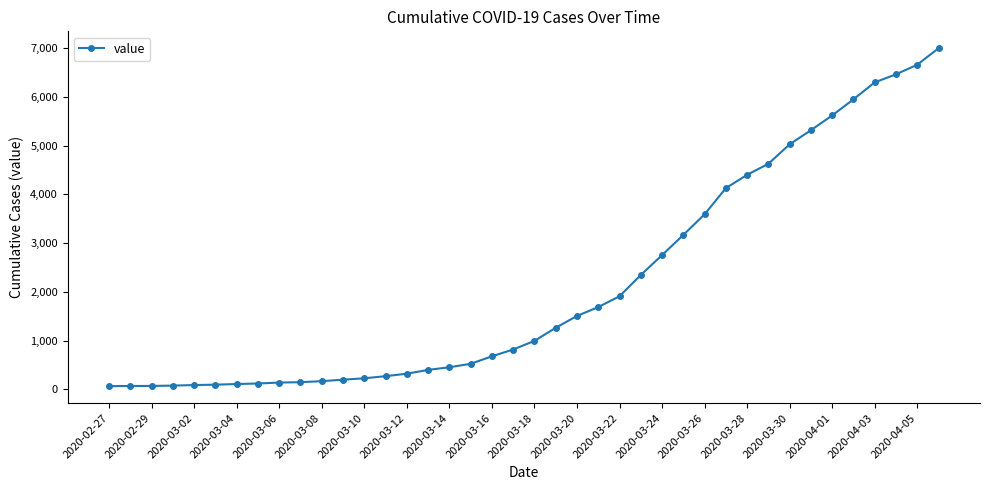

What is the greatest value displayed?

6995